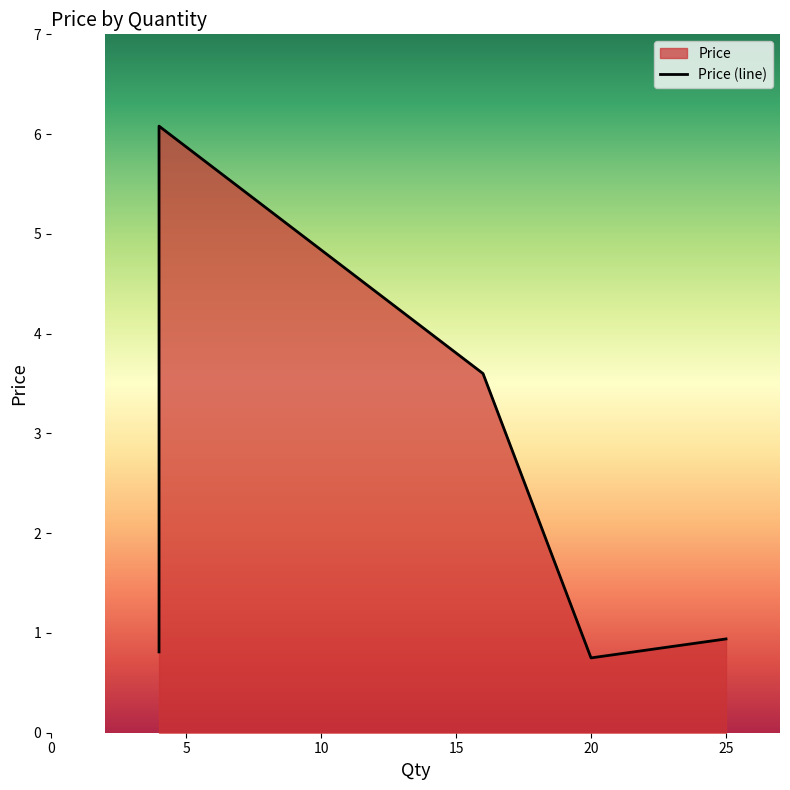

At which label is the value closest to 3?

16